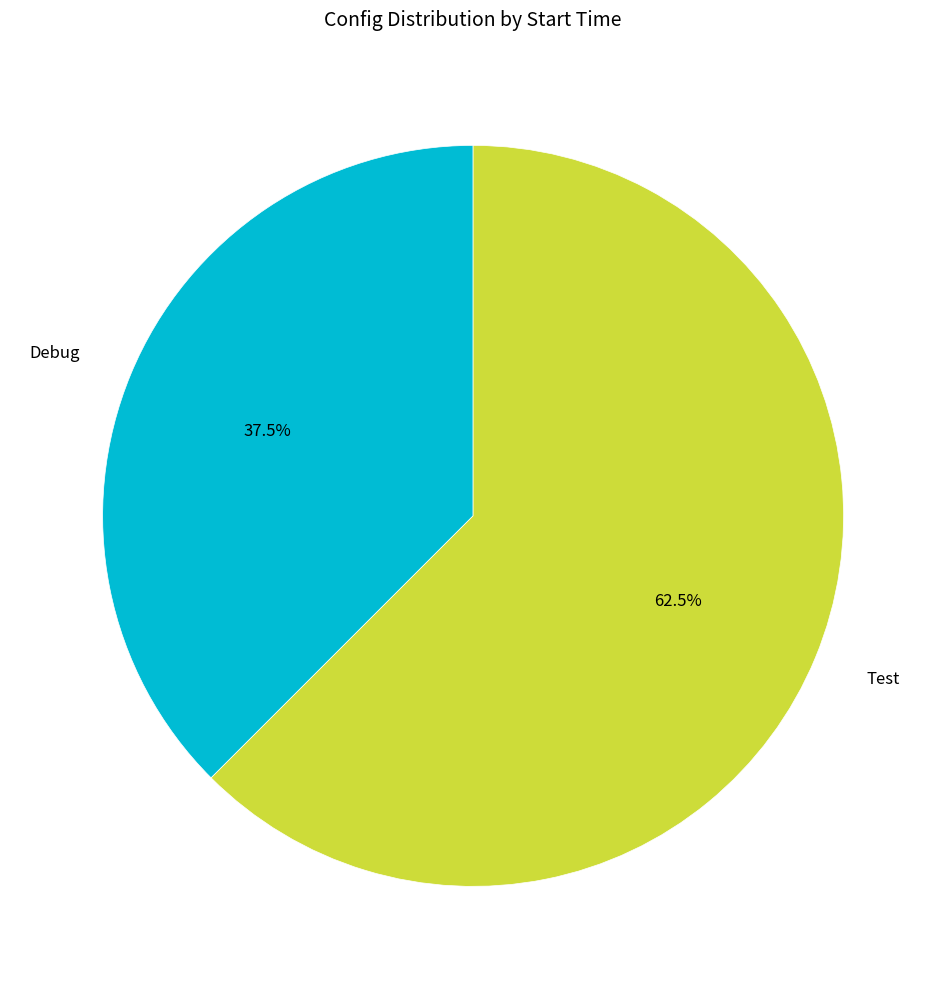

To the nearest percent, what is the difference between the Debug and Test slice percentages?

25%